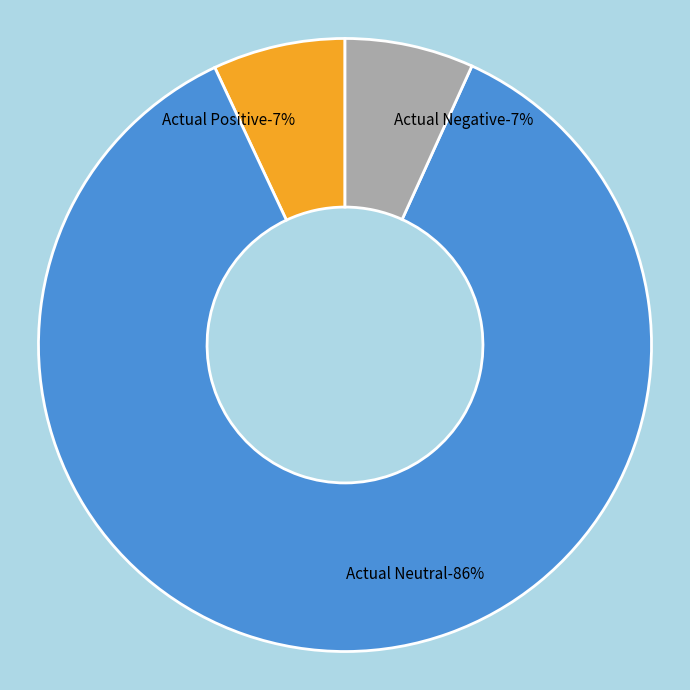

To the nearest percent, what is the average slice percentage?

33%